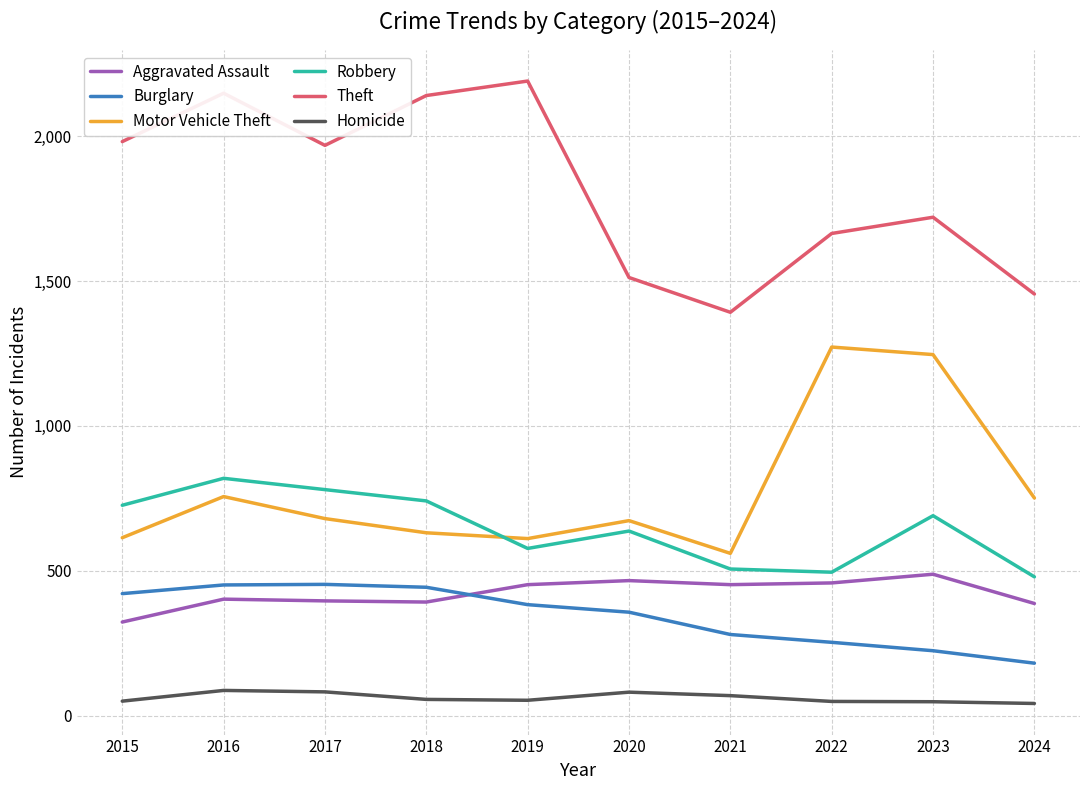

The Homicide series shows 42 at 2024. True or false?

True